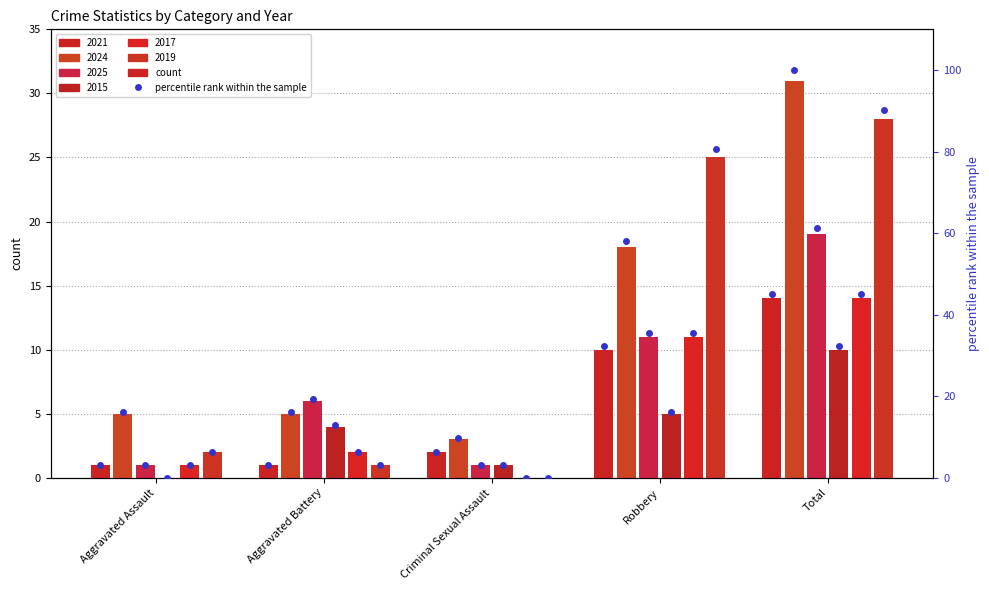

Which series has the widest spread of values?

2024